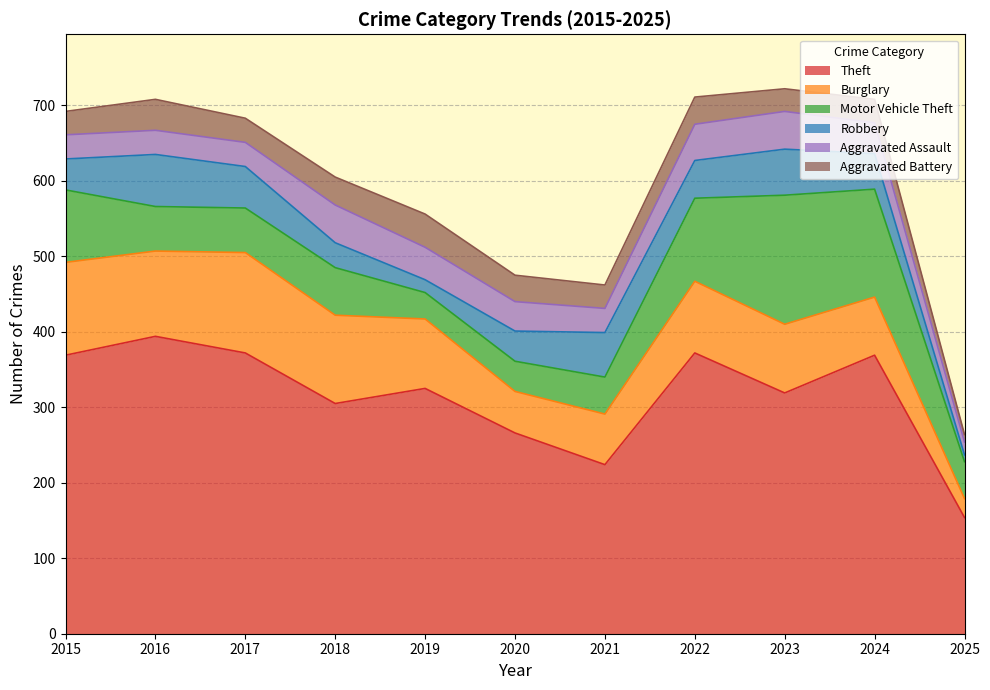

Does the chart display data point markers on the line(s)?

No